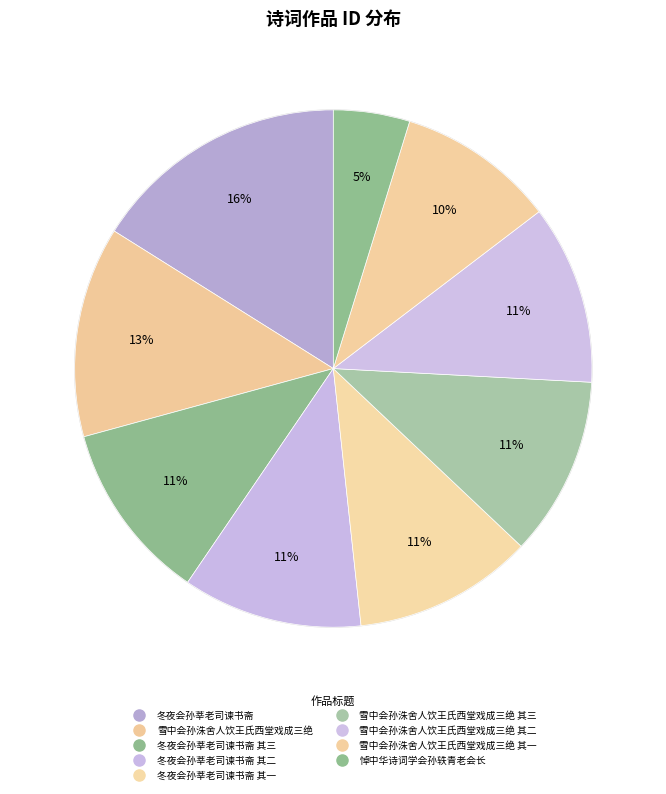

Count the number of slices in the pie.

9